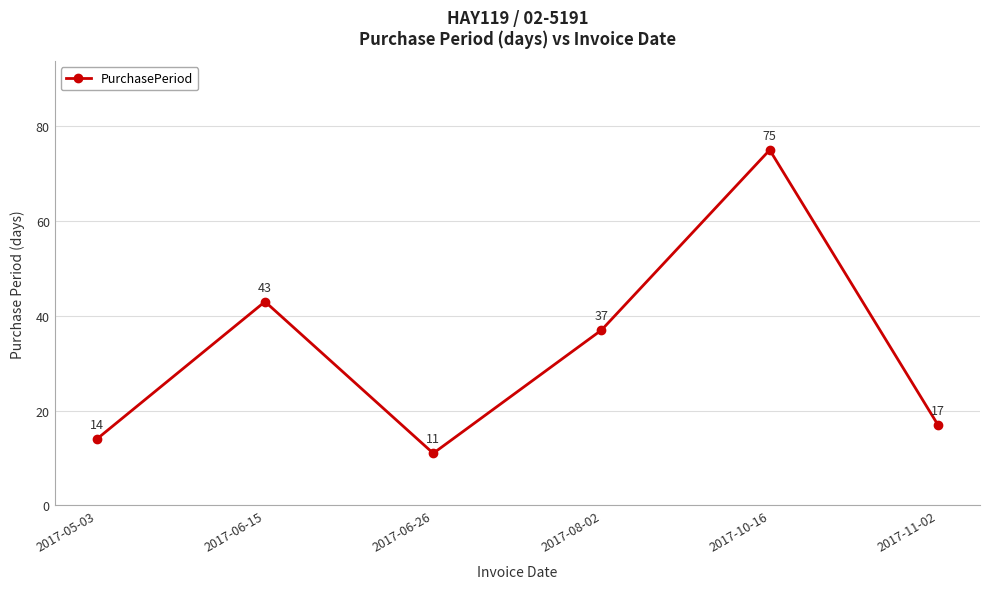

What is the label of the 2nd point from the left?

2017-06-15